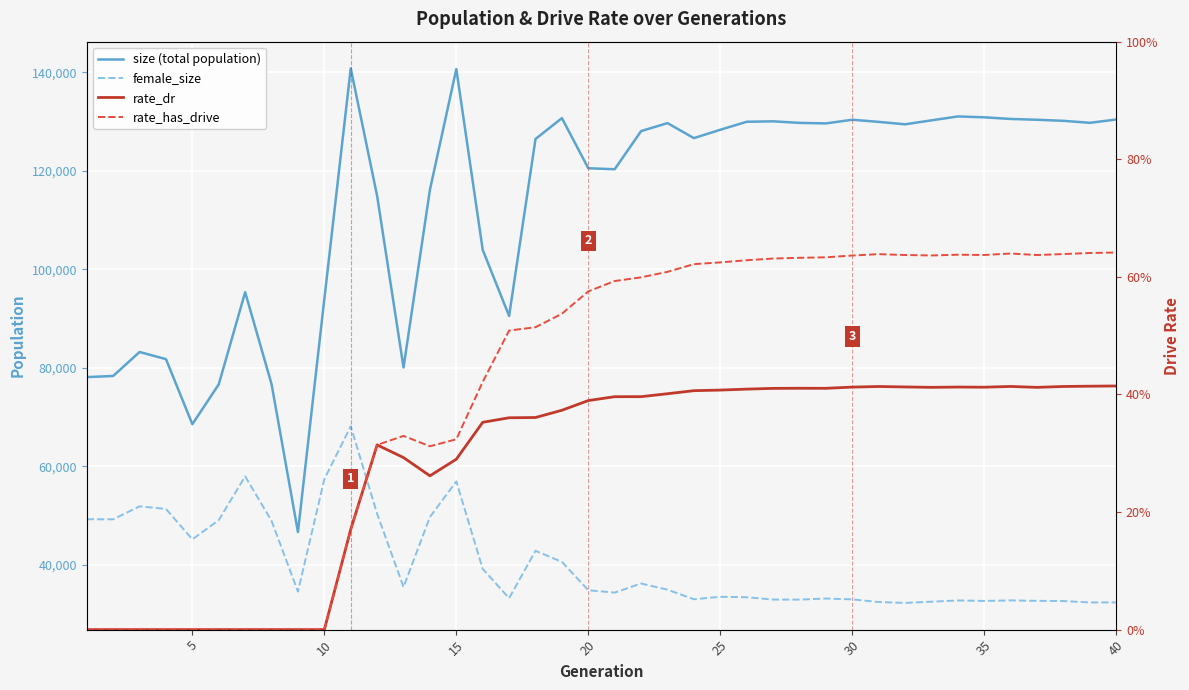

How many lines are shown in the chart?

4